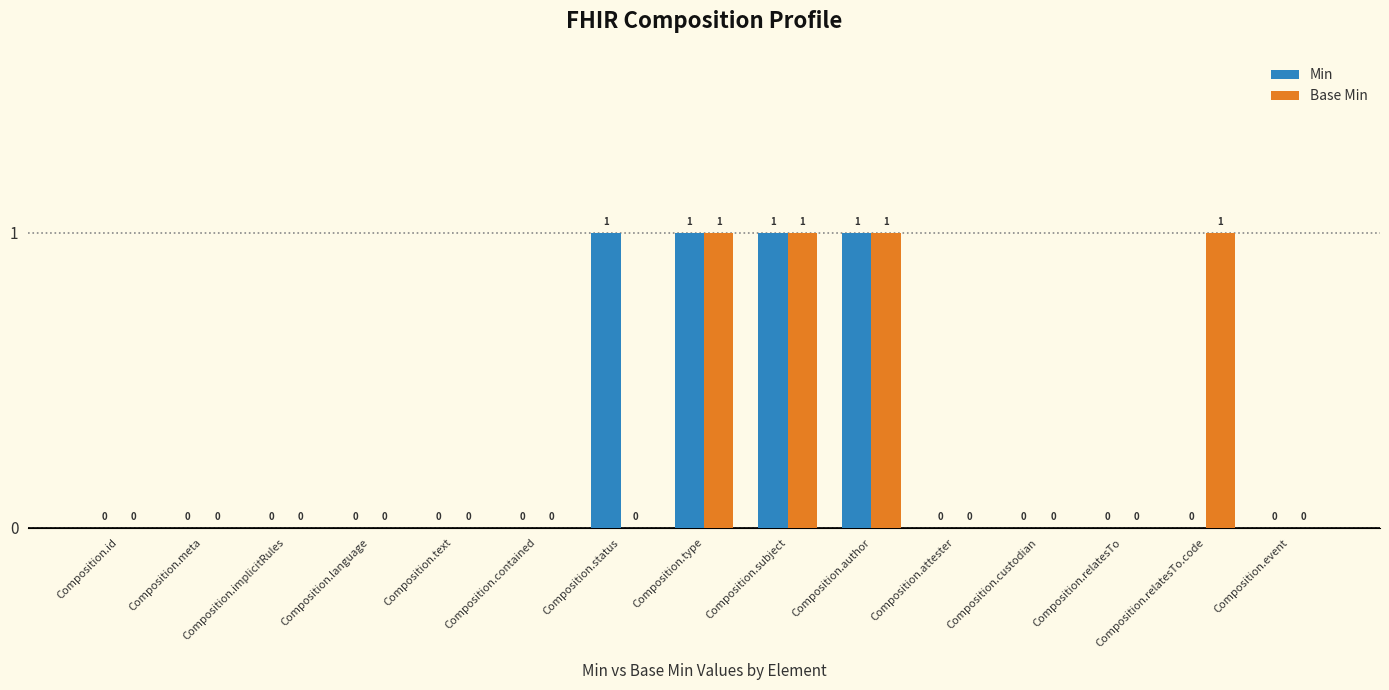

Which series changed the most between Composition.status and Composition.attester?

Min